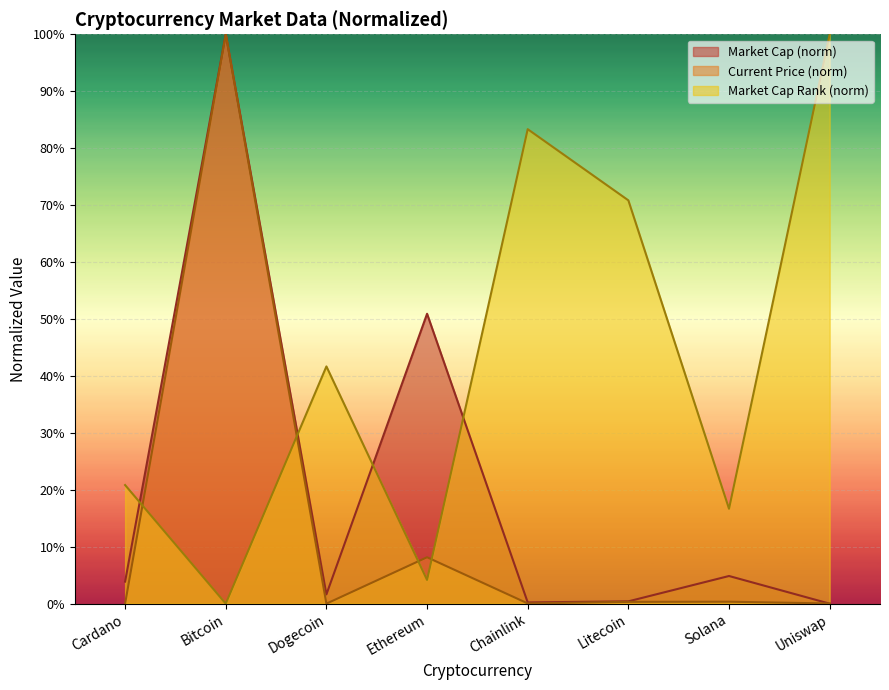

What is the maximum value shown in the chart?

100.0